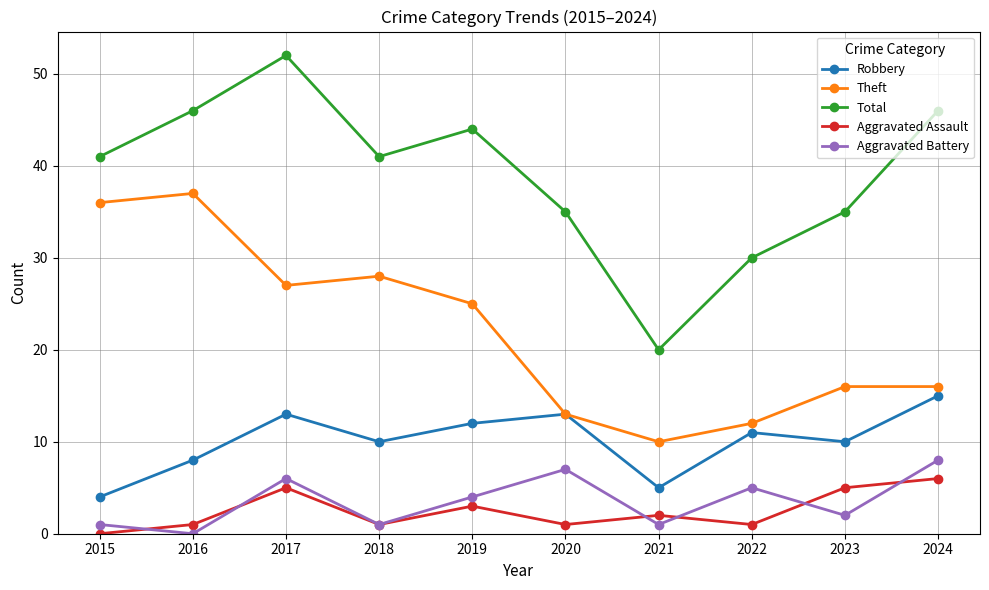

What is the difference between the Aggravated Assault values at 2019 and 2021?

1